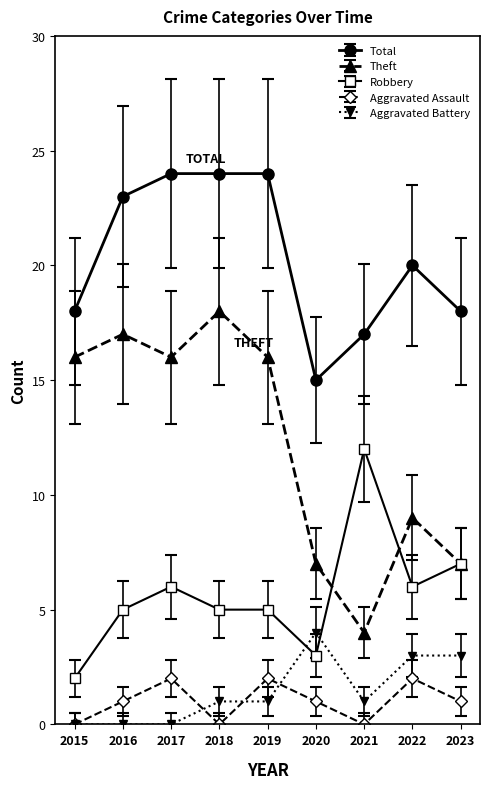

True or false: Aggravated Assault has more than 0 interior local peaks.

True